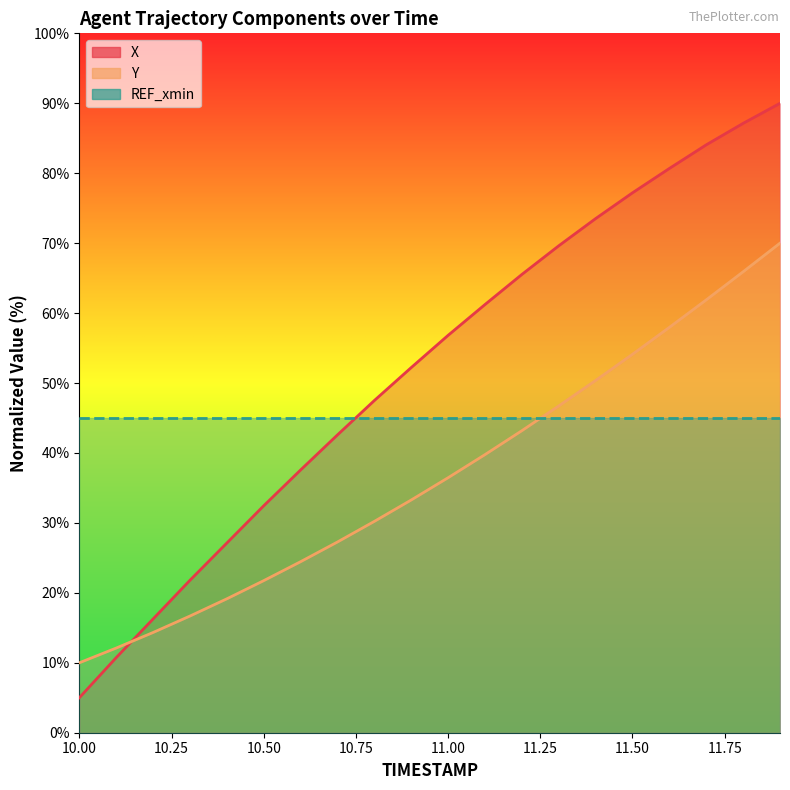

List the labels in order of Y value, largest first.

11.9, 11.8, 11.7, 11.6, 11.5, 11.4, 11.3, 11.2, 11.1, 11.0, 10.9, 10.8, 10.7, 10.6, 10.5, 10.4, 10.3, 10.2, 10.1, 10.0